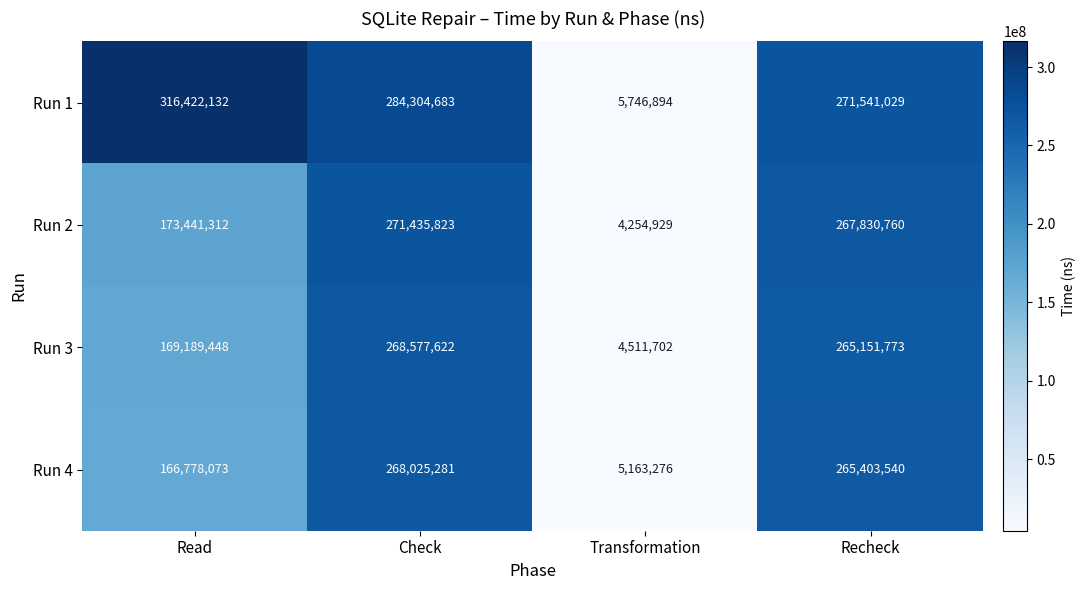

Is it true that Run 2 equals 4254929 at Transformation?

True